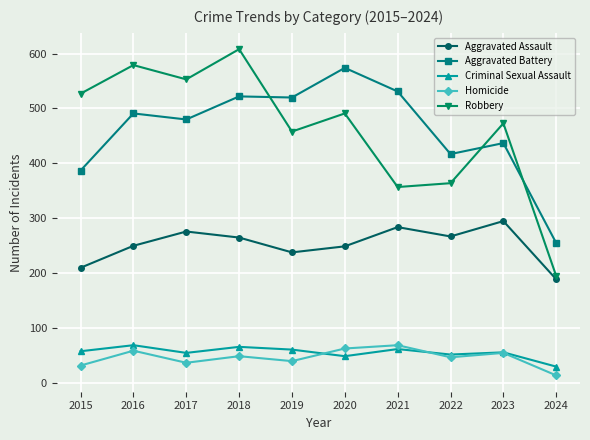

Is it true that Homicide equals 112 at 2020?

False